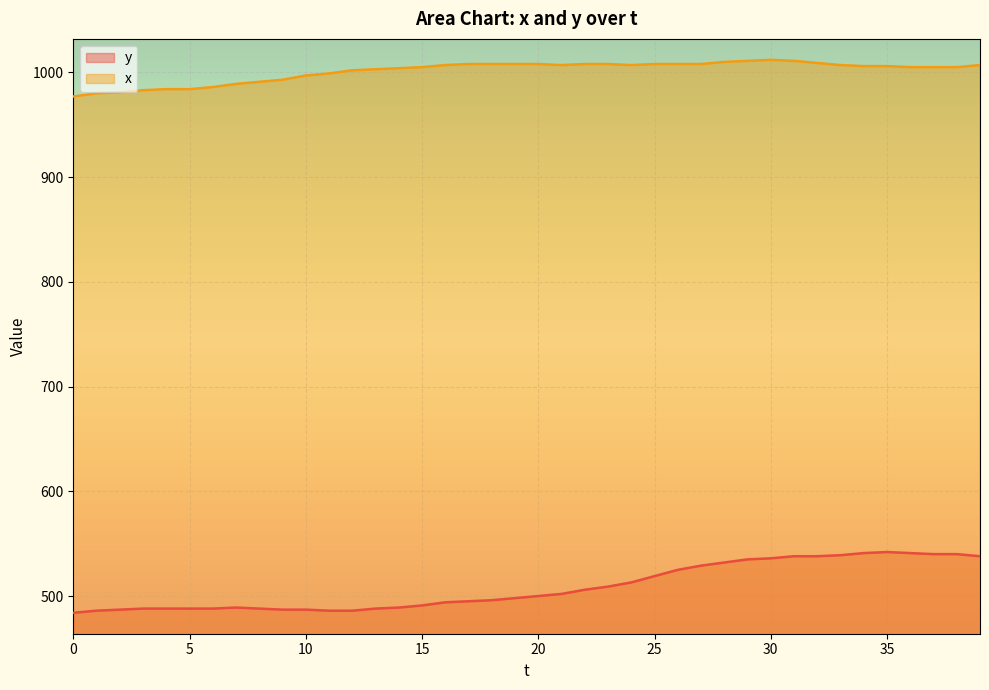

Reading right to left, extract all data points from this chart.

y: 538	540	540	541	542	541	539	538	538	536	535	532	529	525	519	513	509	506	502	500	498	496	495	494	491	489	488	486	486	487	487	488	489	488	488	488	488	487	486	484
x: 1007	1005	1005	1005	1006	1006	1007	1009	1011	1012	1011	1010	1008	1008	1008	1007	1008	1008	1007	1008	1008	1008	1008	1007	1005	1004	1003	1002	999	997	993	991	989	986	984	984	983	981	980	977